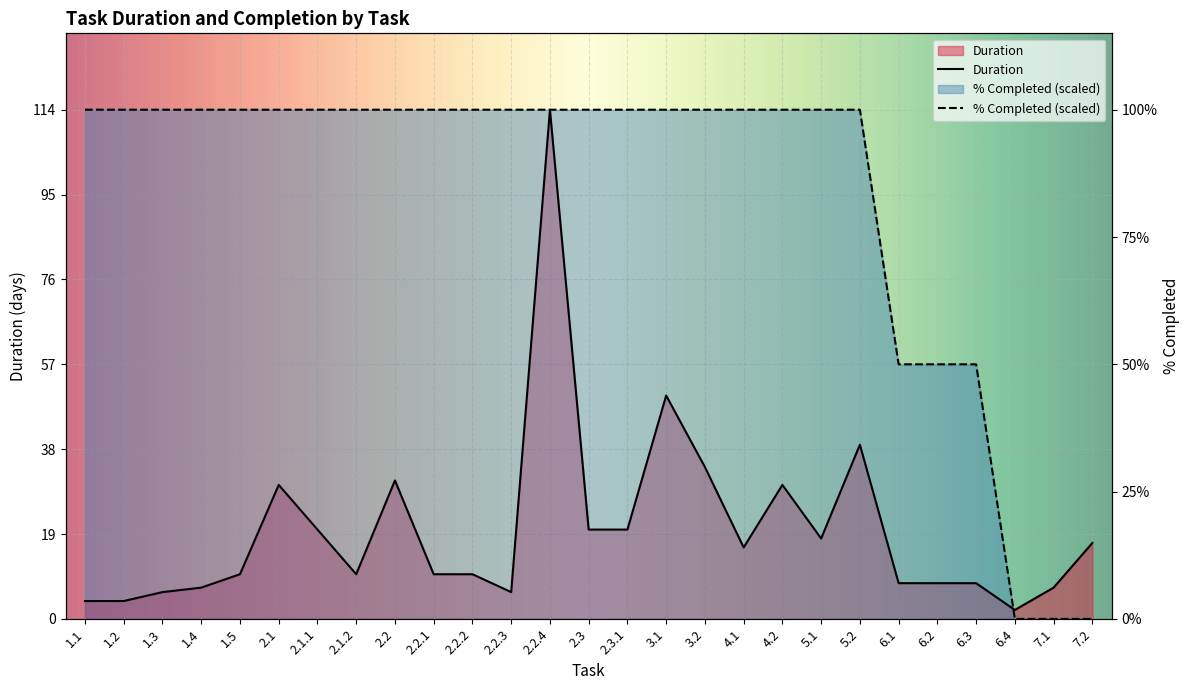

Which category has the highest value in the Duration series?

2.2.4